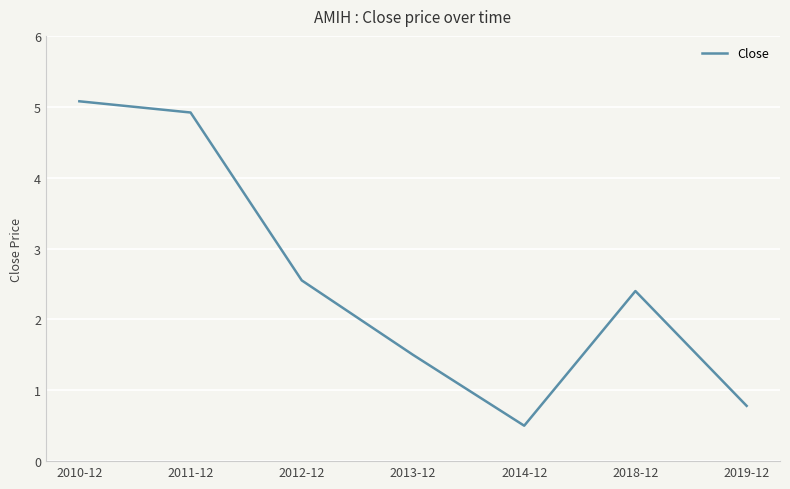

What is the change in value from 2011-12 to 2012-12?

-2.4